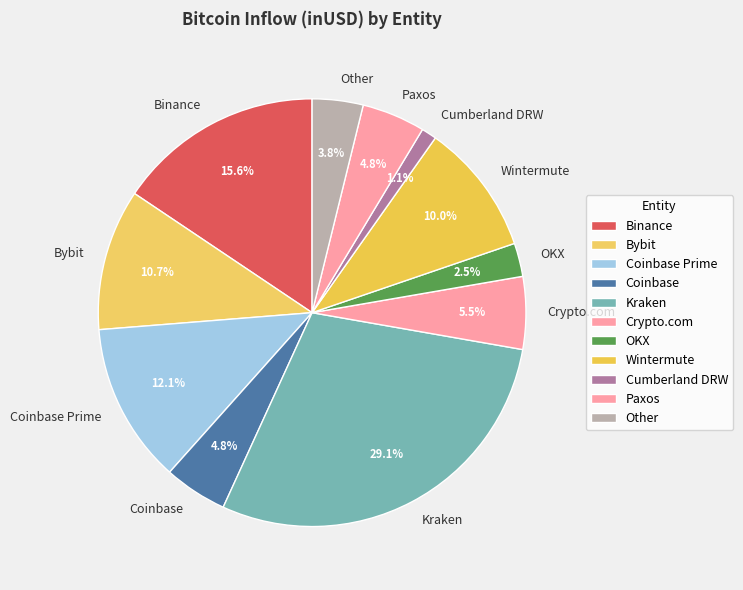

To the nearest percent, what portion does Cumberland DRW represent?

1%